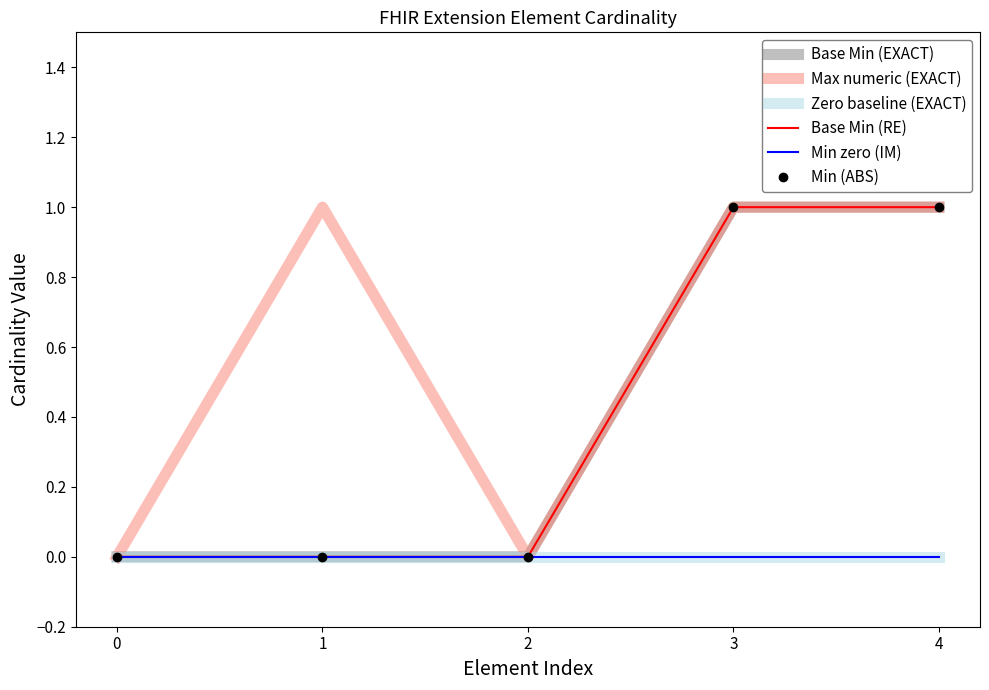

True or false: Min (ABS) and Base Min (EXACT) intersect in this chart.

False